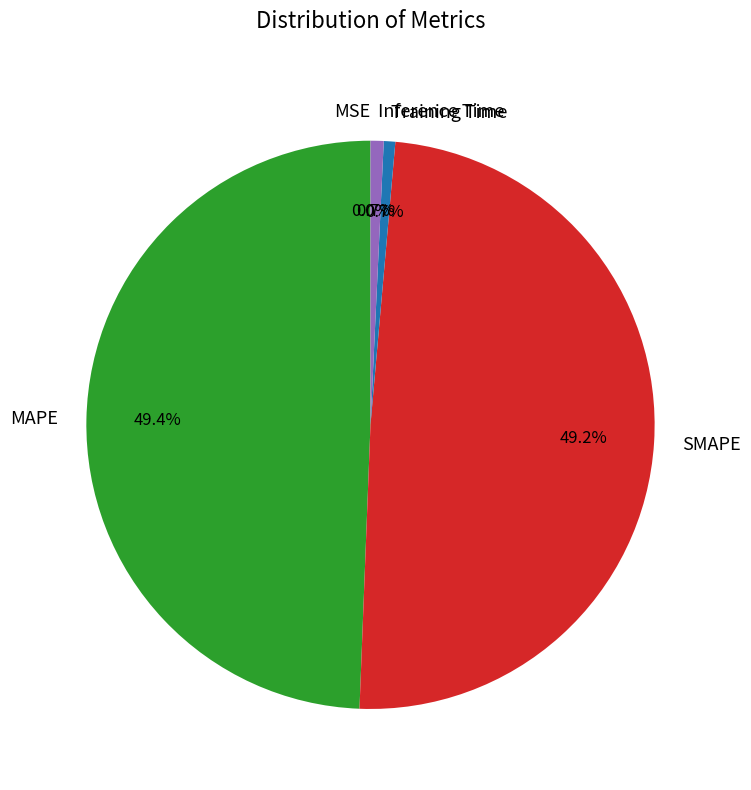

Is there a majority slice in this chart?

No